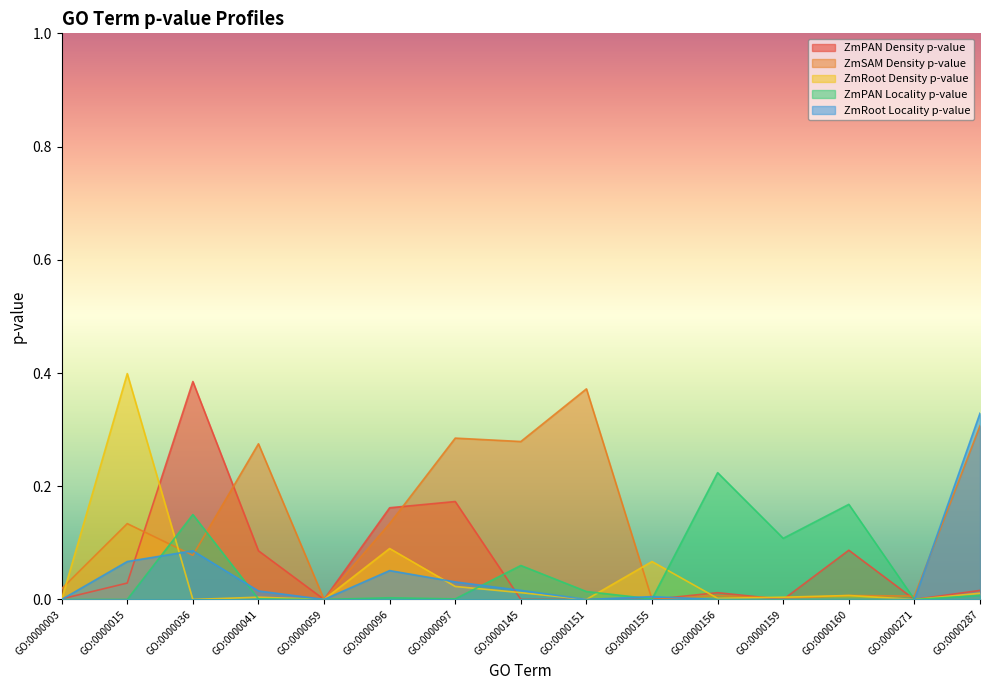

Which series has the widest spread of values?

ZmRoot Density p-value